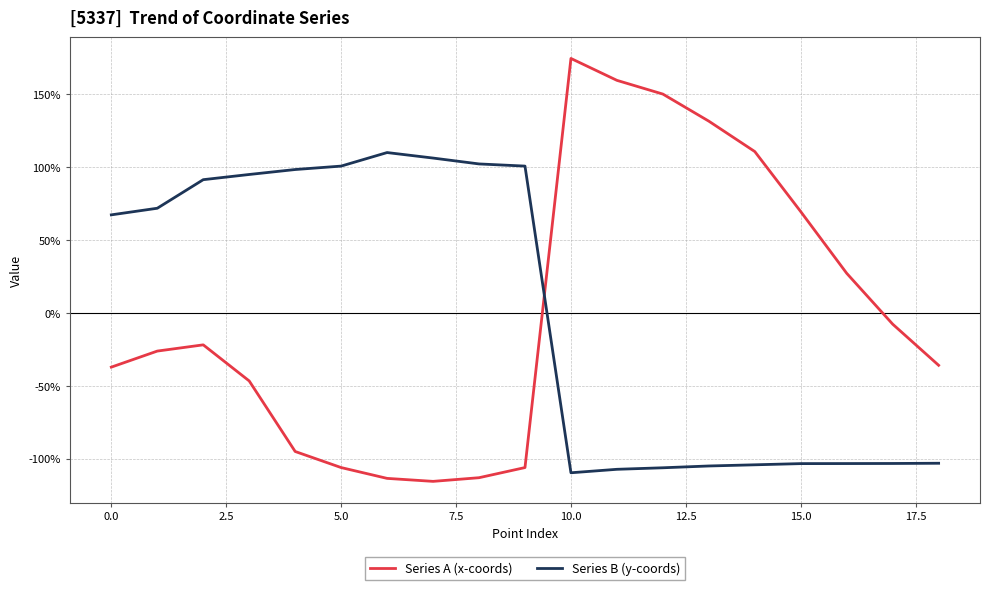

What is the maximum value shown in the chart?

174.6